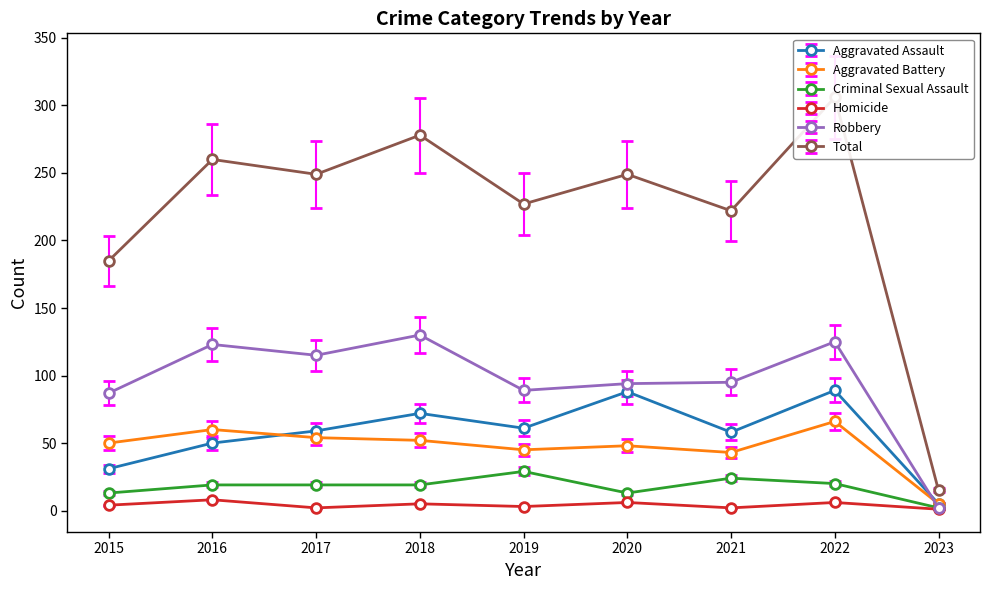

What are all the series names shown in the legend?

Aggravated Assault, Aggravated Battery, Criminal Sexual Assault, Homicide, Robbery, Total